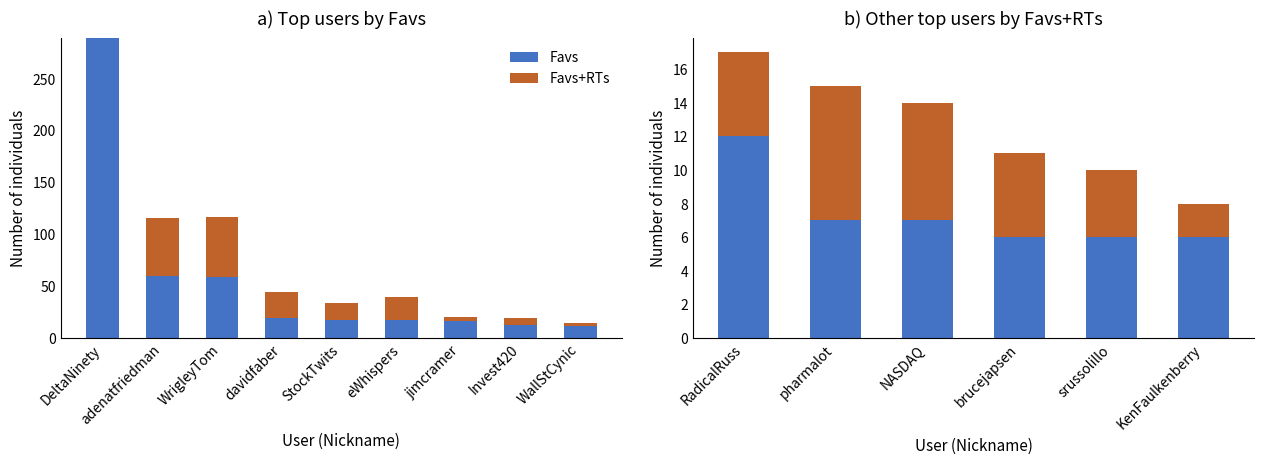

Which category has the highest value across all series?

RadicalRuss